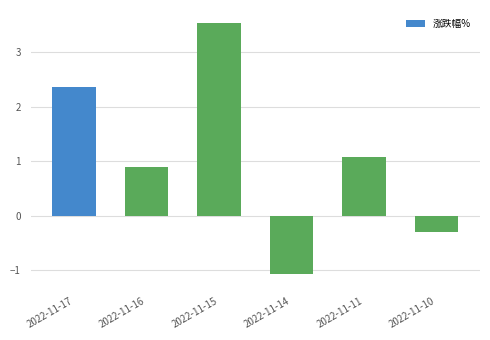

What is the minimum value shown in the chart?

-1.1